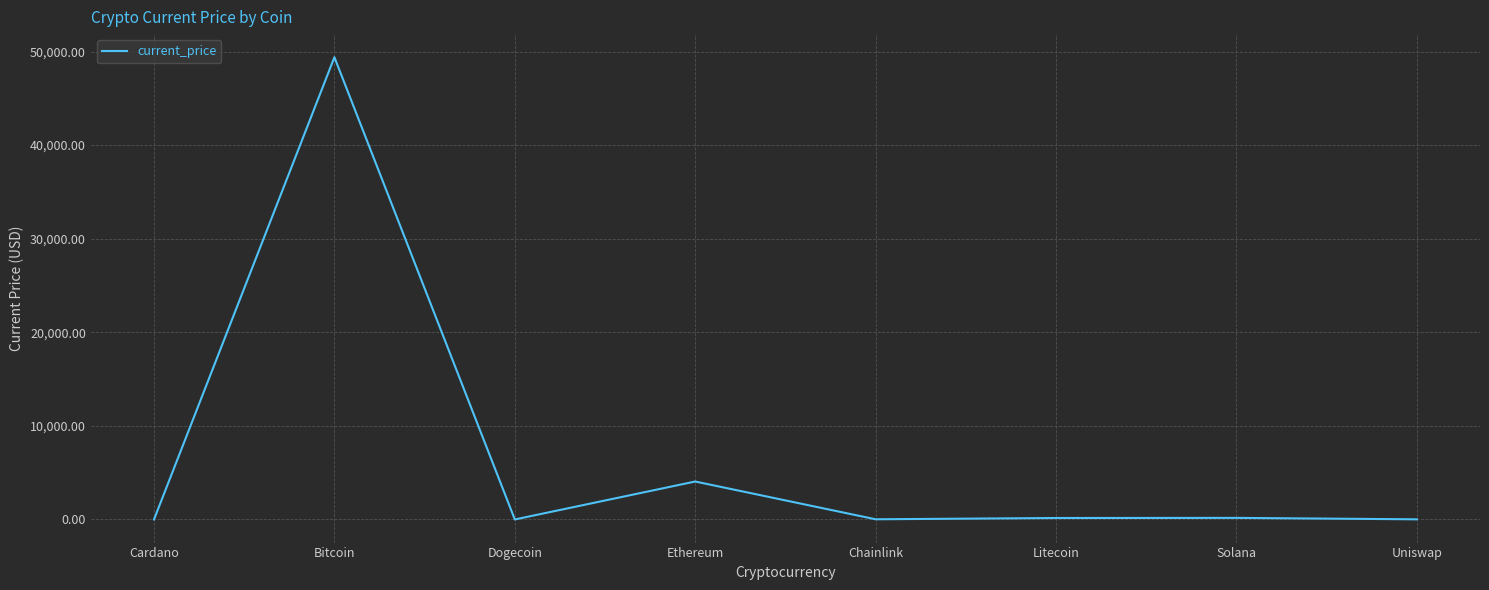

At which label is the value closest to 24696?

Ethereum